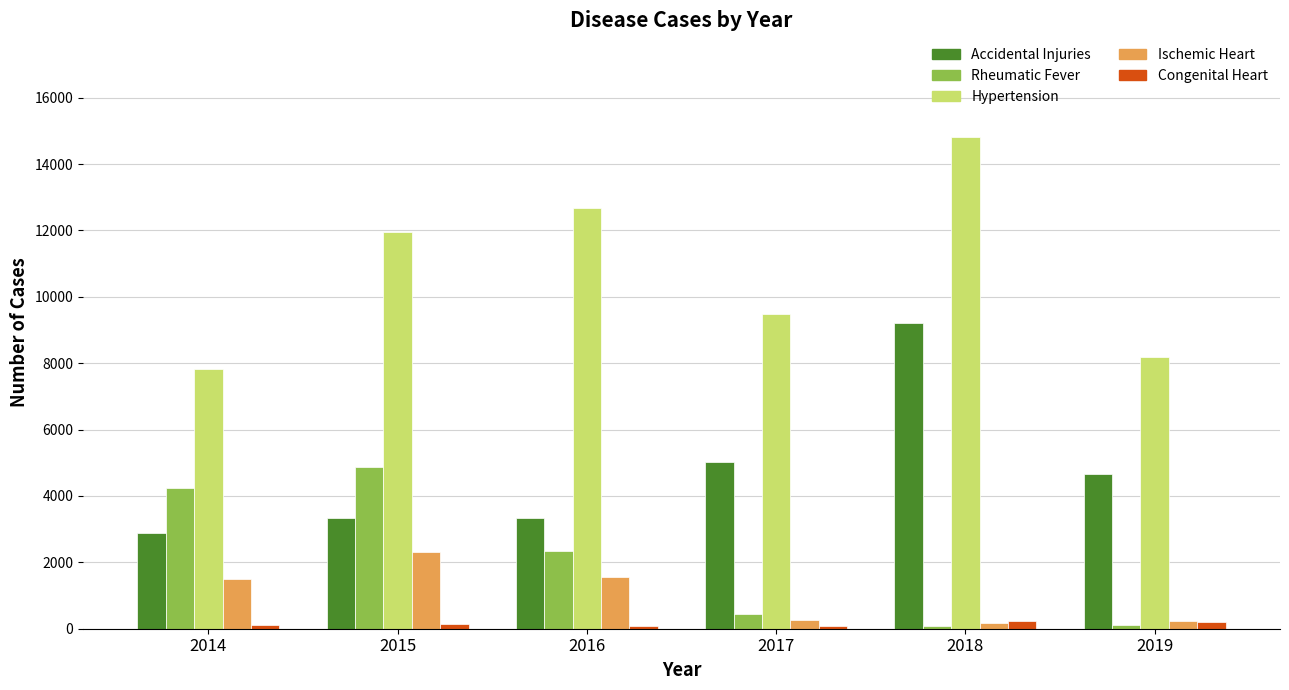

Where does the Rheumatic Fever series first go above 2348?

2014